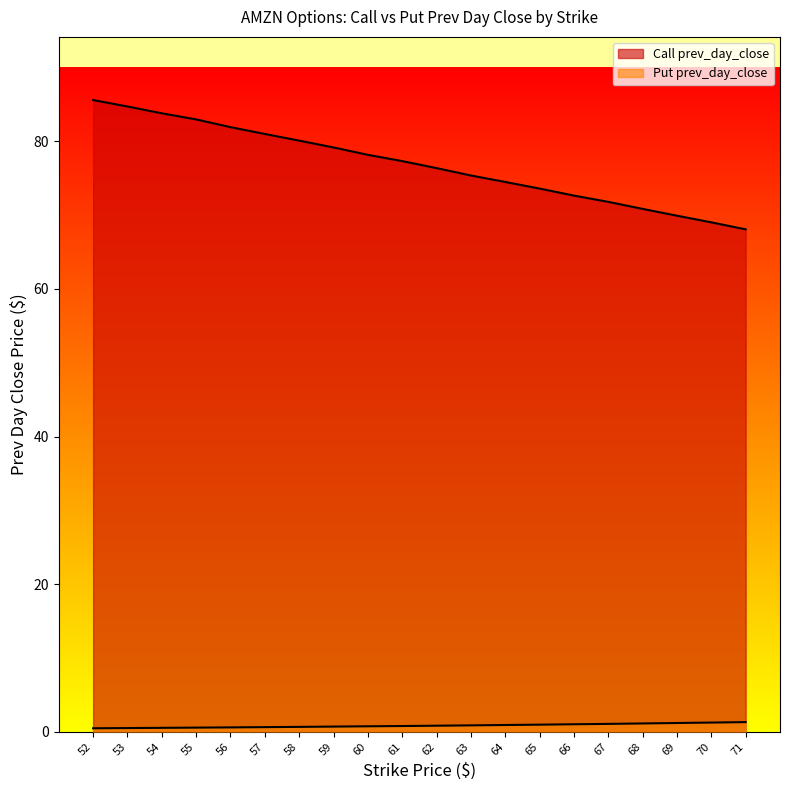

What is the total value across all series at 71?

69.4